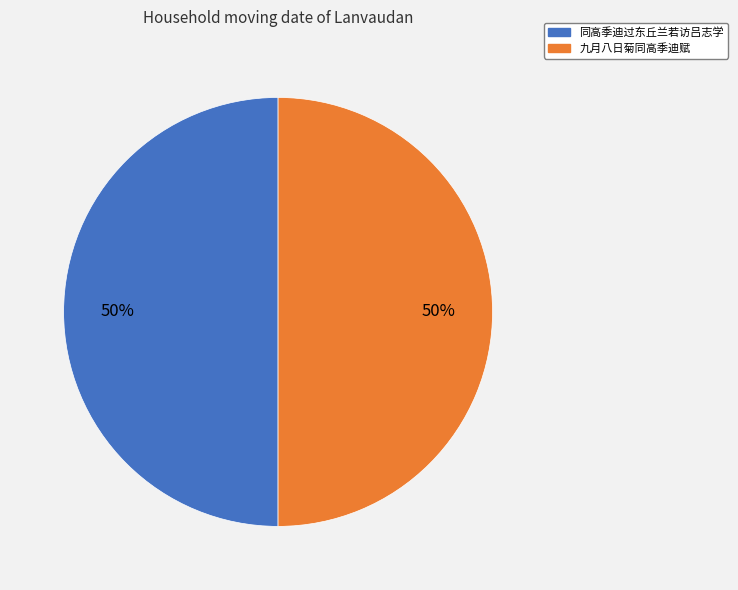

What is the ratio of the value at 同高季迪过东丘兰若访吕志学 to the value at 九月八日菊同高季迪赋?

1.0